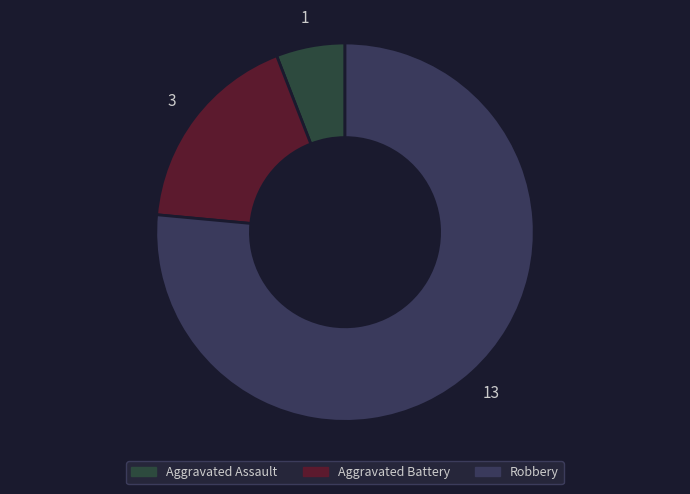

Which category has the smallest portion of the pie?

Aggravated Assault